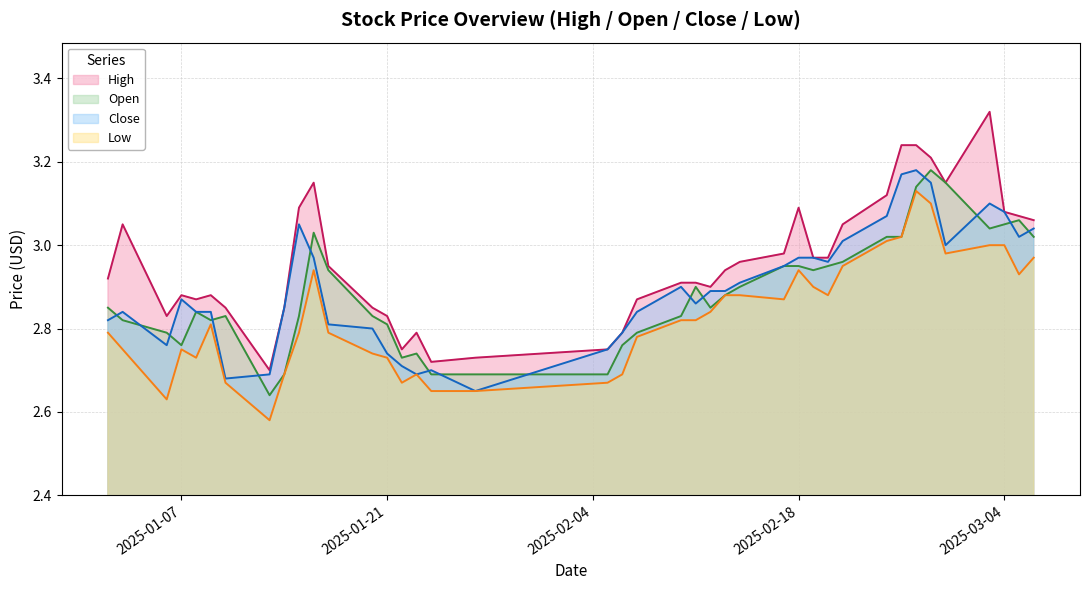

Which series has the largest total across all categories?

High